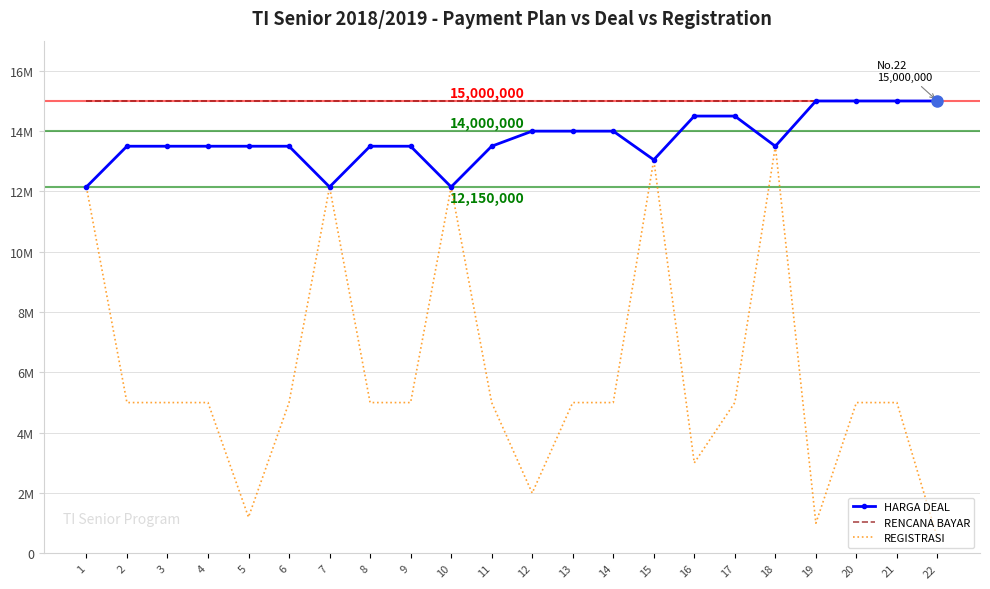

What is the average value of the HARGA DEAL series?

13727273